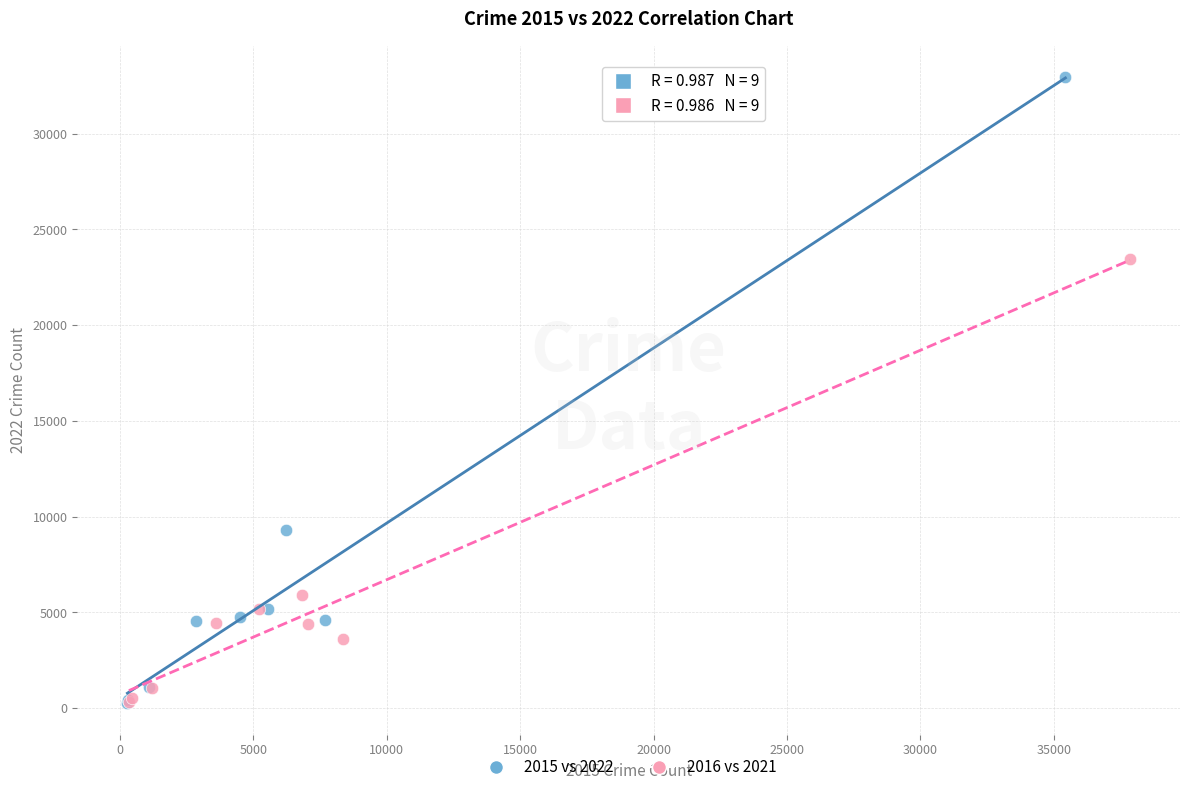

Which series has the largest Y range (max minus min)?

2015 vs 2022